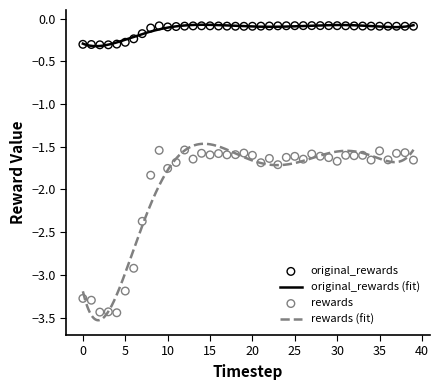

At which category is the sum across all series the highest?

12